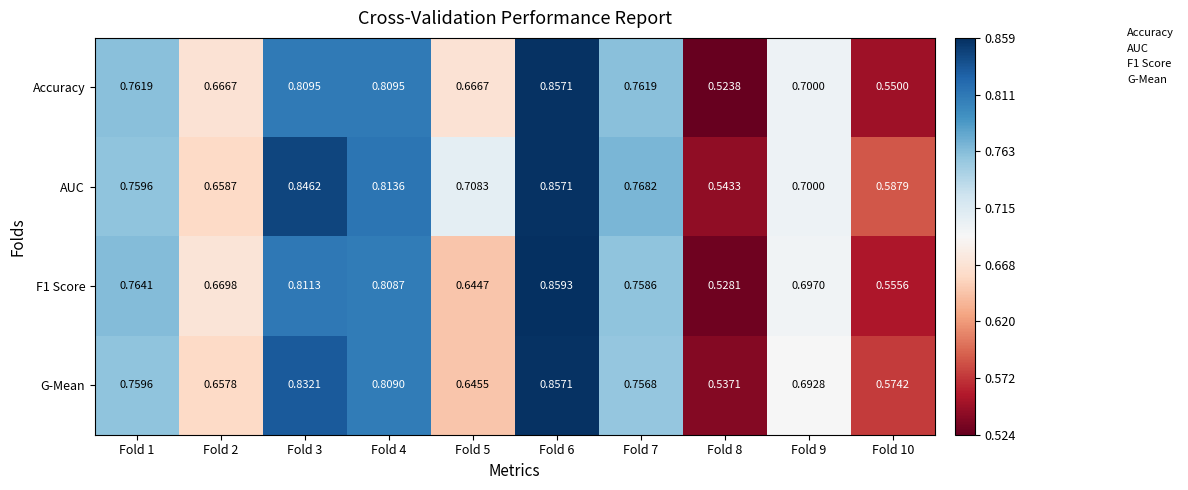

Is the value of G-Mean at Fold 8 greater than the value of AUC at Fold 5?

No